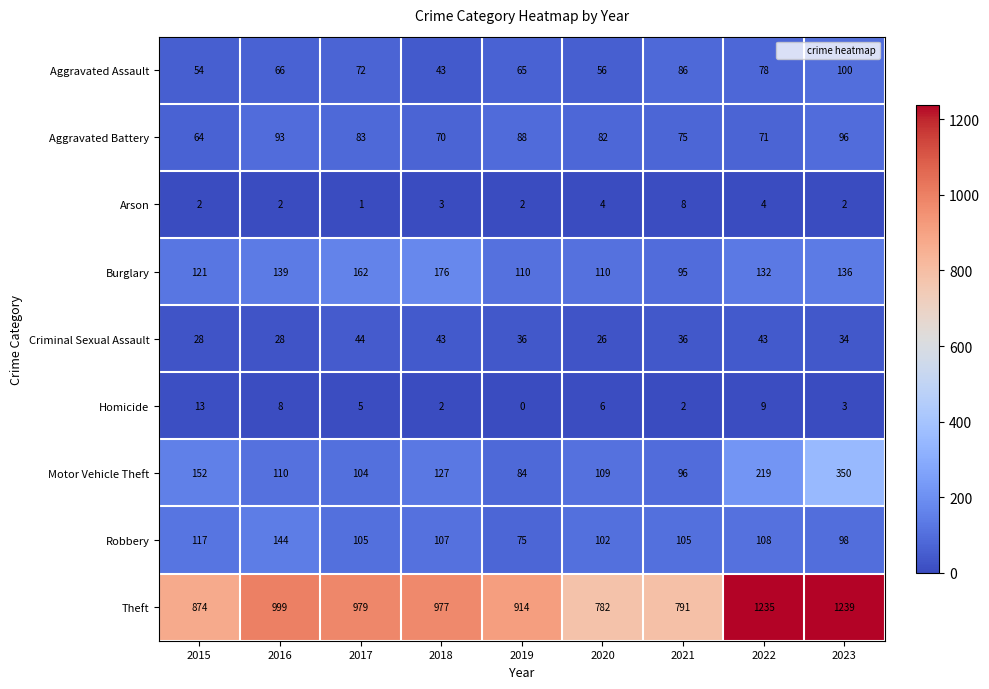

What is the difference between the maximum and minimum values in the Burglary series?

81